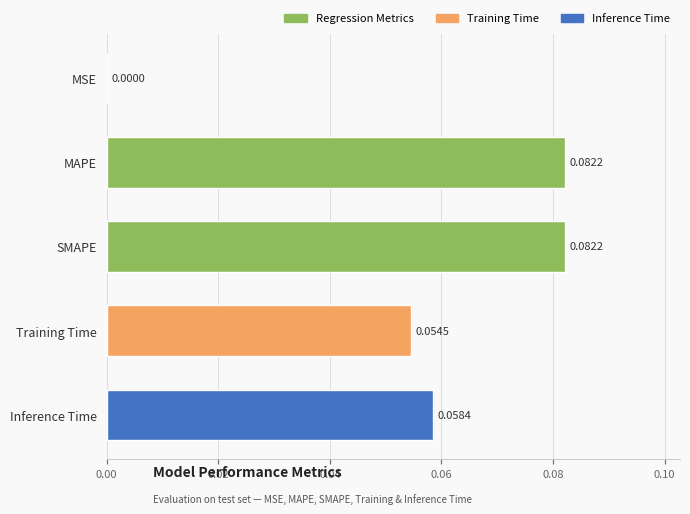

Where is the data nearest to the value 0?

MSE